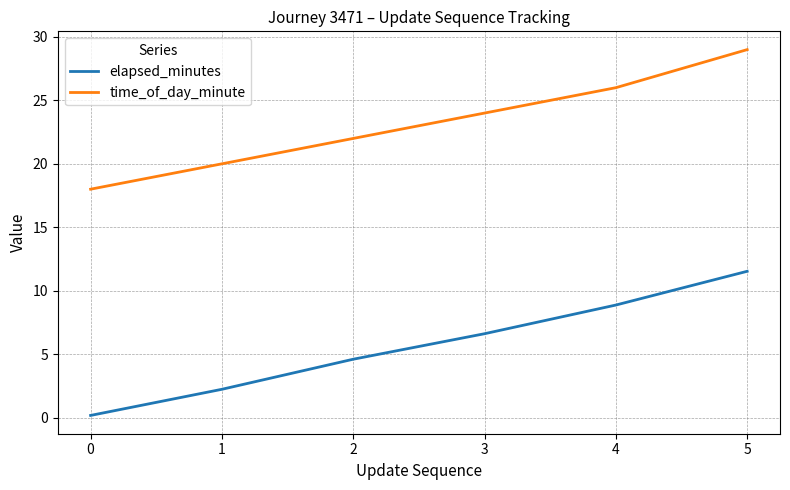

What is the difference between the highest and lowest values at 3?

17.4